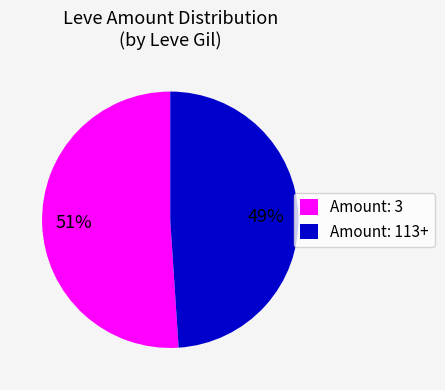

Is the sum of Amount: 113+ and Amount: 3 greater than half?

Yes